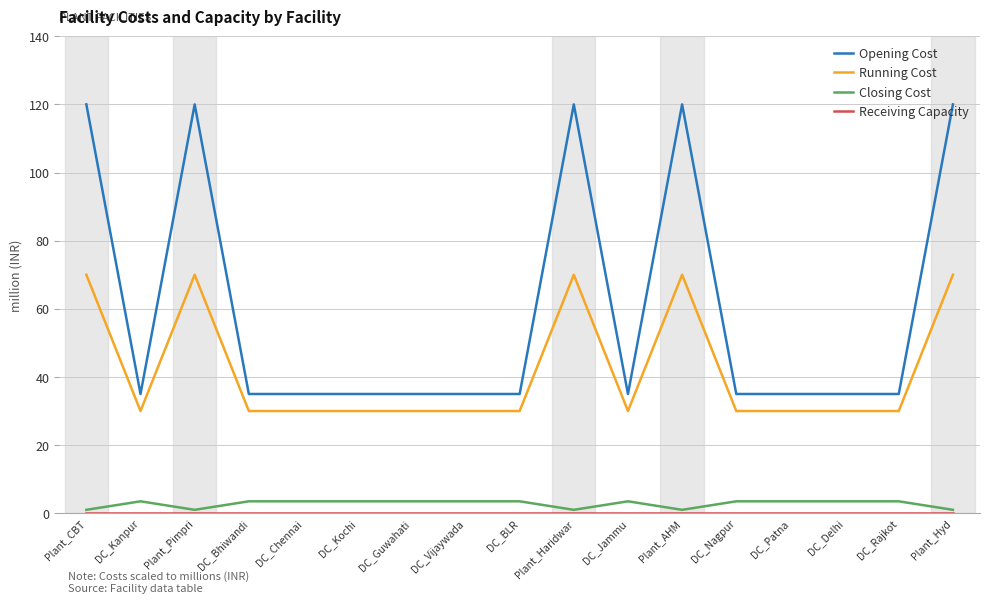

True or false: Running Cost and Opening Cost intersect in this chart.

False